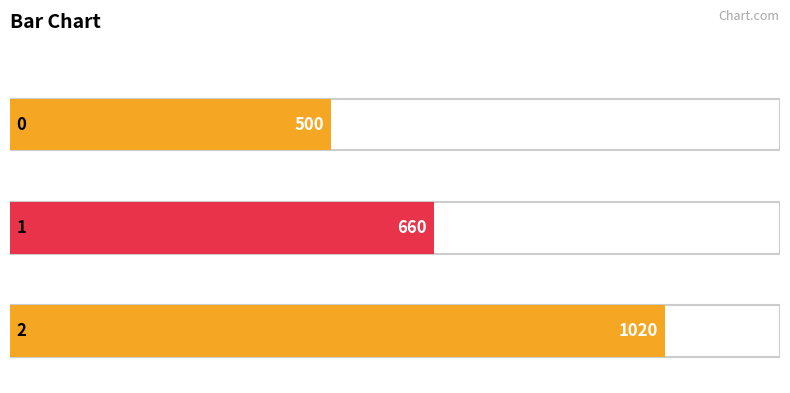

Between 0 and 1, which is larger?

1